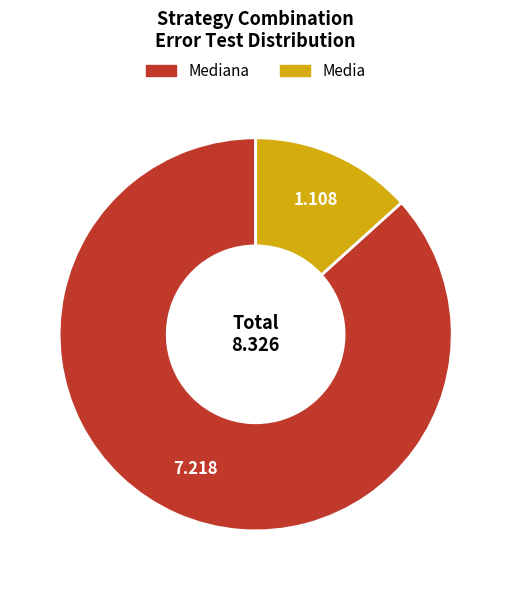

Count the number of slices in the pie.

2